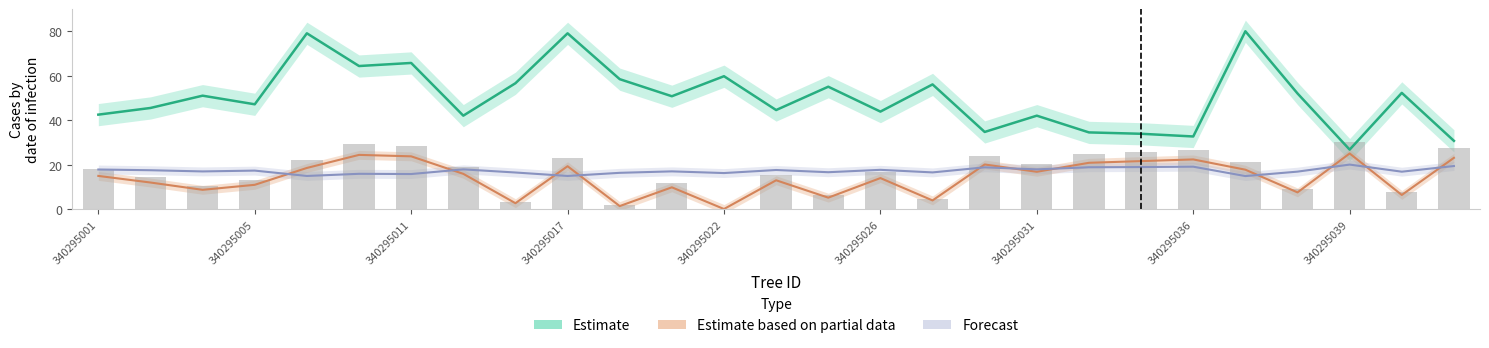

List the labels in order of bal value, largest first.

340295039, 340295010, 340295011, 340295044, 340295036, 340295035, 340295032, 340295029, 340295017, 340295006, 340295037, 340295031, 340295012, 340295001, 340295026, 340295023, 340295002, 340295005, 340295020, 340295003, 340295038, 340295042, 340295024, 340295027, 340295014, 340295018, 340295022